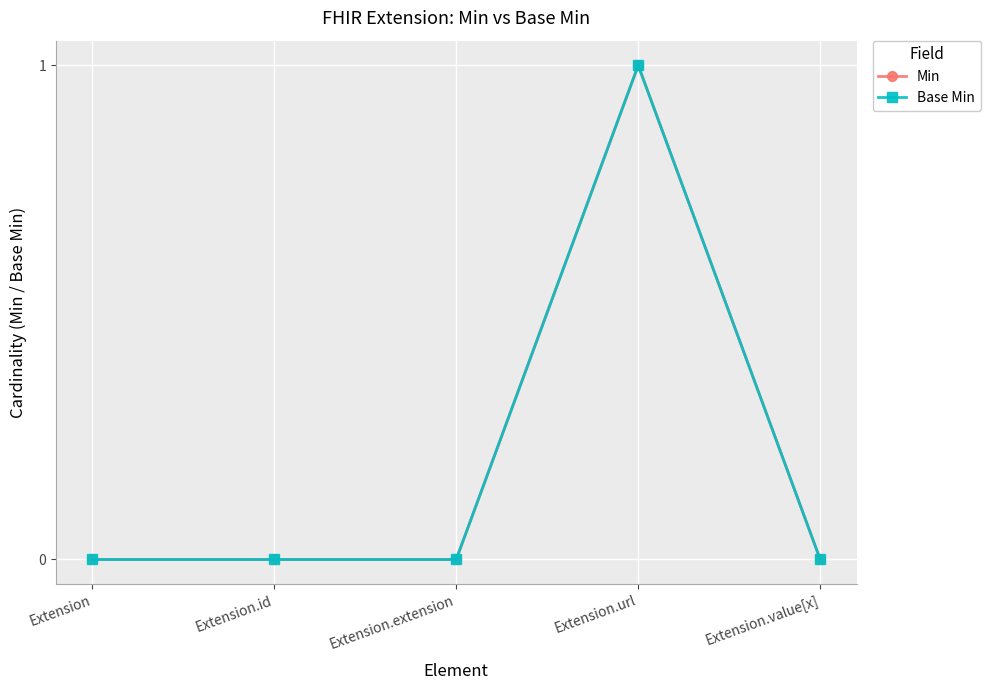

How many series are shown in this chart?

2